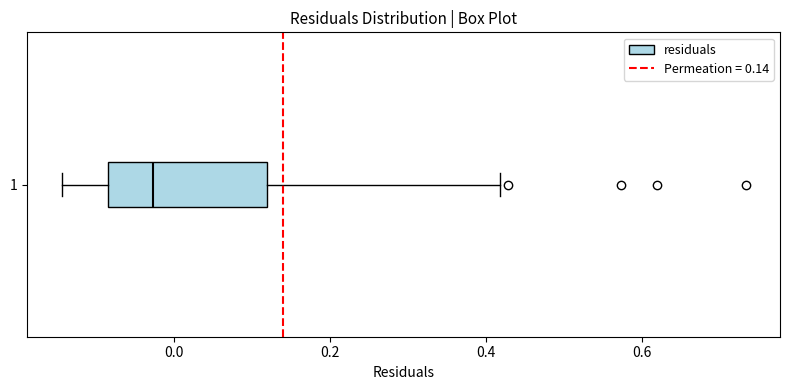

Transcribe this box plot: give where the median line is, the range the box spans, and where the two whiskers end, as read against the x-axis. The values are not printed on the chart, so give them approximately, as read against the axis.

median -0.02, box -0.08 to 0.12, whiskers -0.14 to 0.42